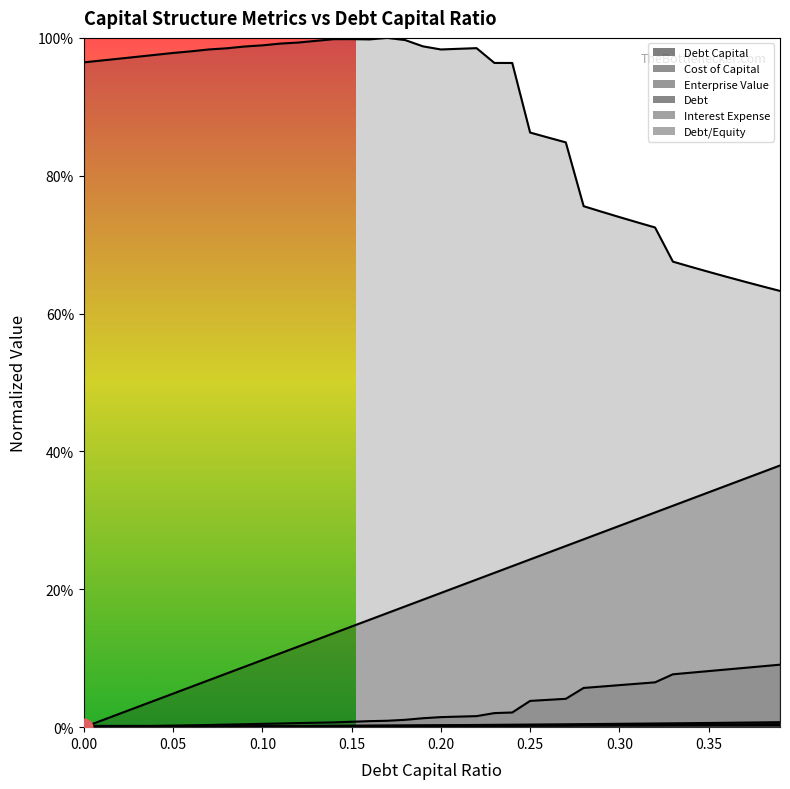

True or false: debt_equity and debt_capital intersect in this chart.

False